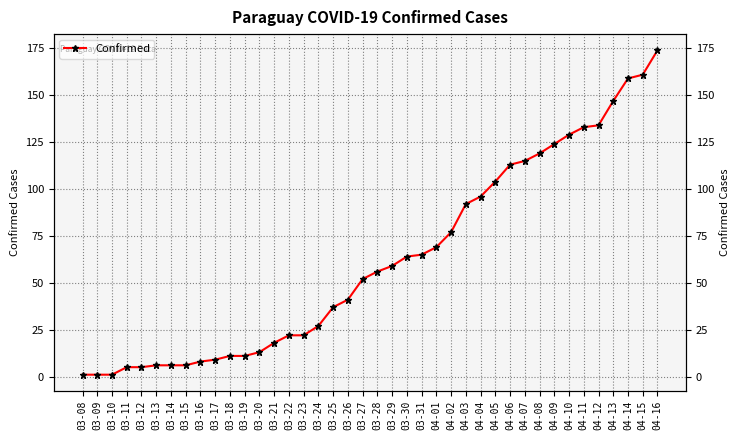

Where does the data first go above 56?

03-29